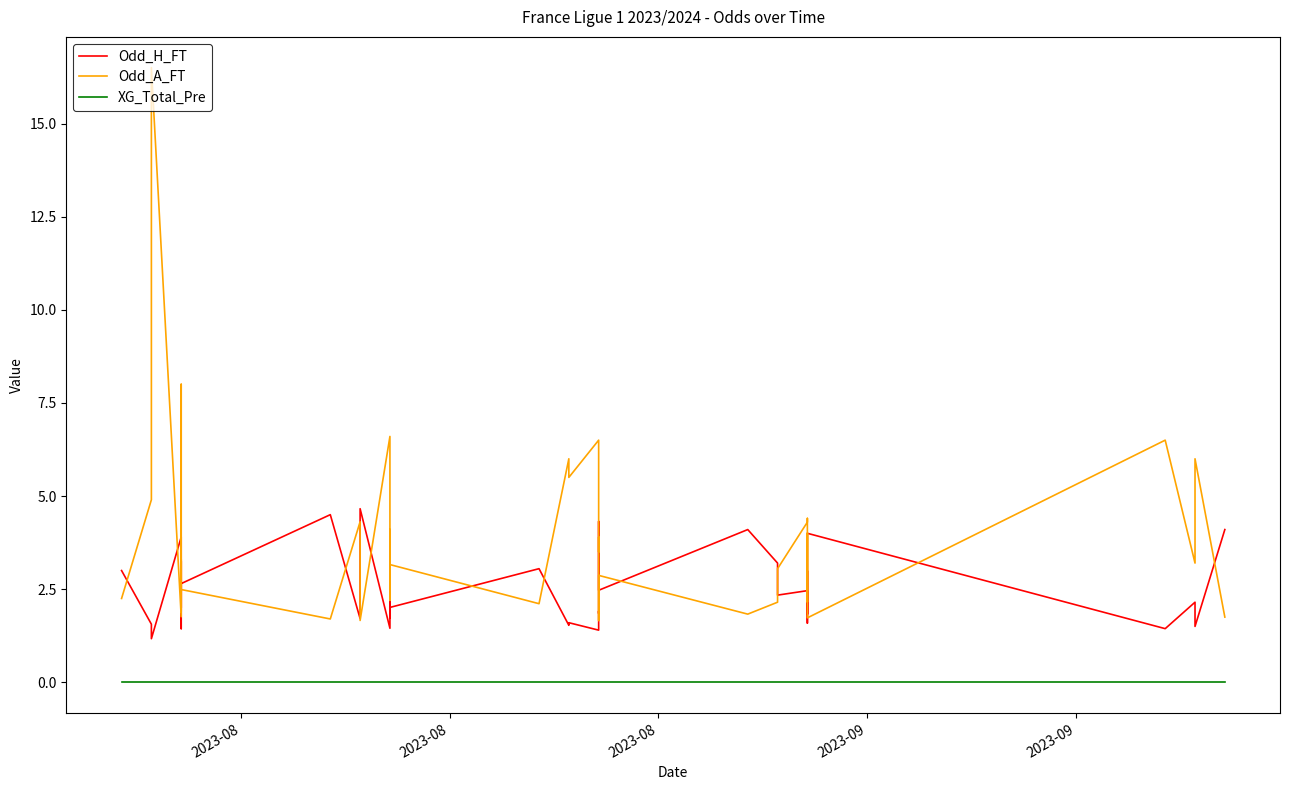

Is it true that Odd_H_FT equals 4.0 at 24?

False